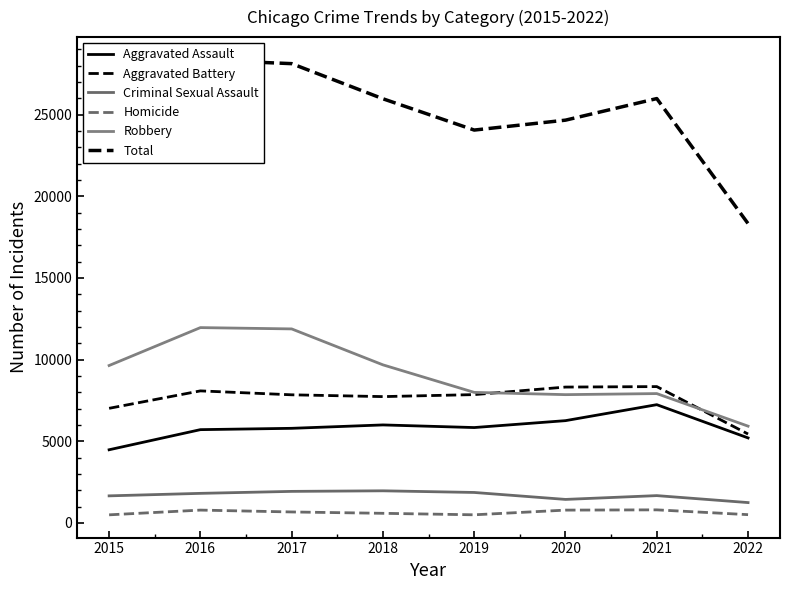

At which category does the chart reach its peak across all series?

2016